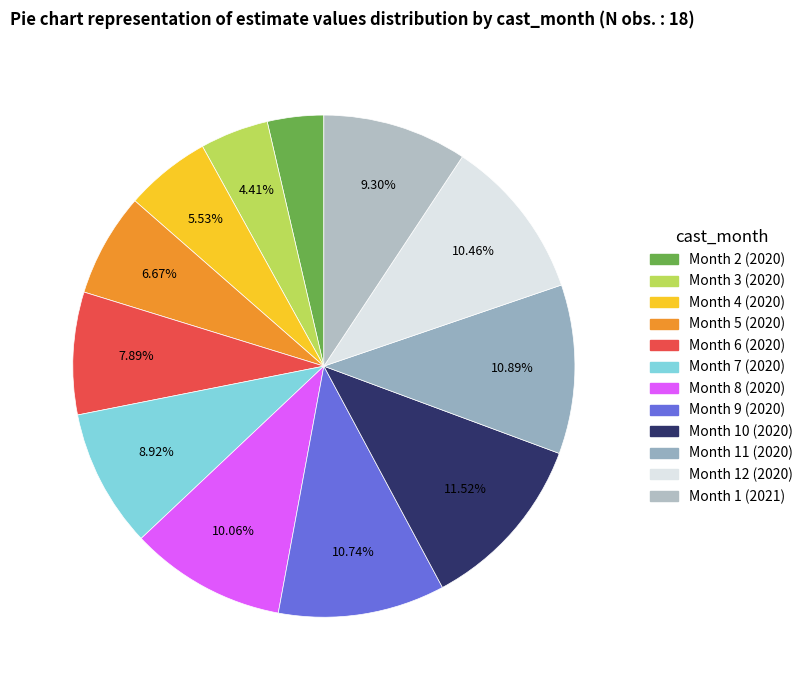

Count the number of slices in the pie.

12